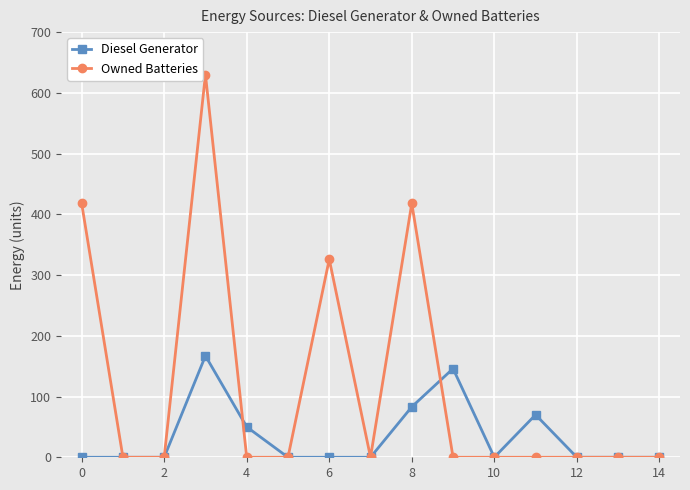

Does the chart display data point markers on the line(s)?

Yes